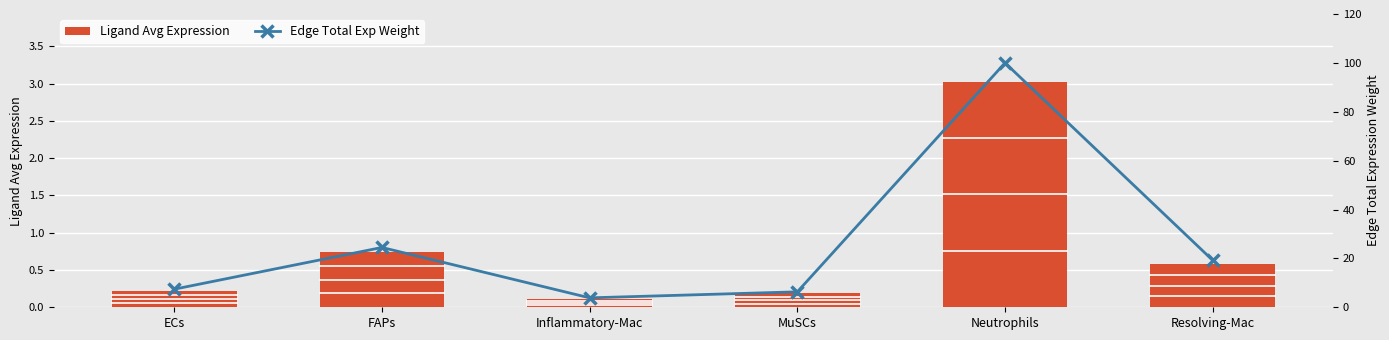

Which series has the widest spread of values?

Edge Total Exp Weight